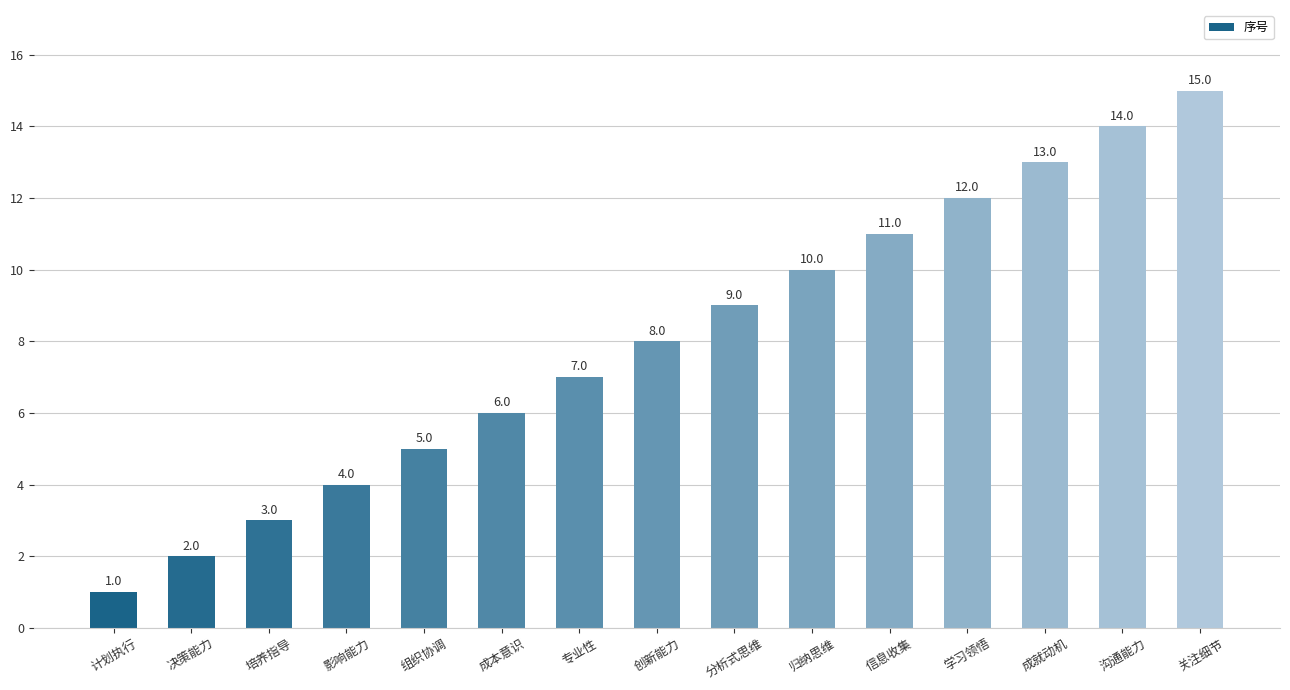

What is the difference between the maximum and minimum values?

14